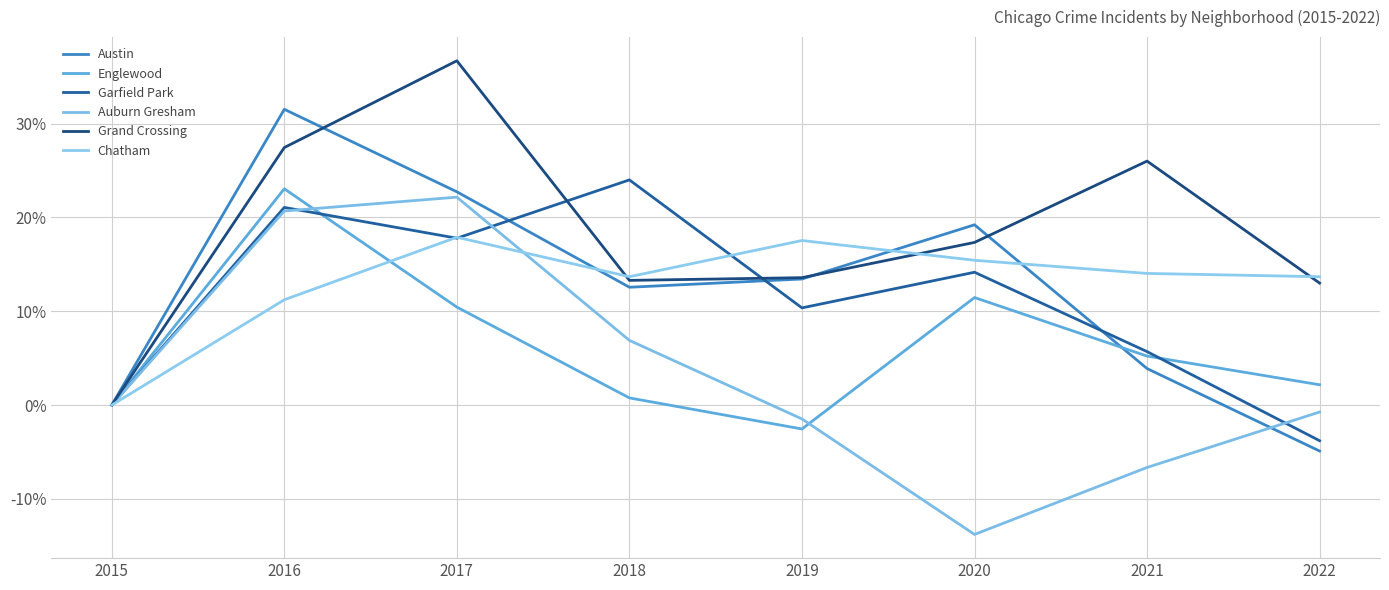

How many intersections are there between Garfield Park and Chatham?

3